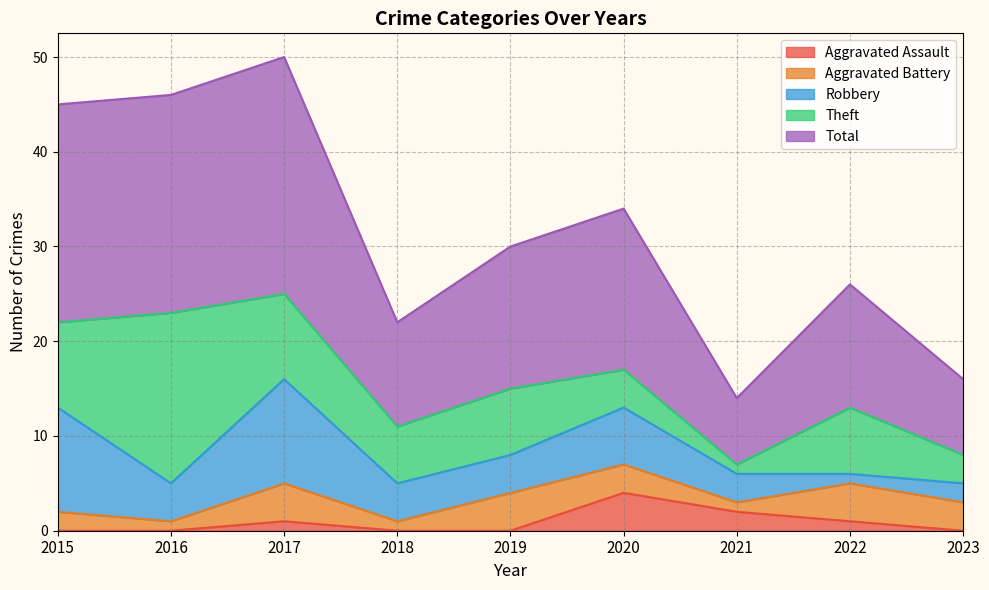

Reading right to left, what are all the values shown in this chart?

Aggravated Assault: 2023=0	2022=1	2021=2	2020=4	2019=0	2018=0	2017=1	2016=0	2015=0
Aggravated Battery: 2023=3	2022=4	2021=1	2020=3	2019=4	2018=1	2017=4	2016=1	2015=2
Robbery: 2023=2	2022=1	2021=3	2020=6	2019=4	2018=4	2017=11	2016=4	2015=11
Theft: 2023=3	2022=7	2021=1	2020=4	2019=7	2018=6	2017=9	2016=18	2015=9
Total: 2023=8	2022=13	2021=7	2020=17	2019=15	2018=11	2017=25	2016=23	2015=23